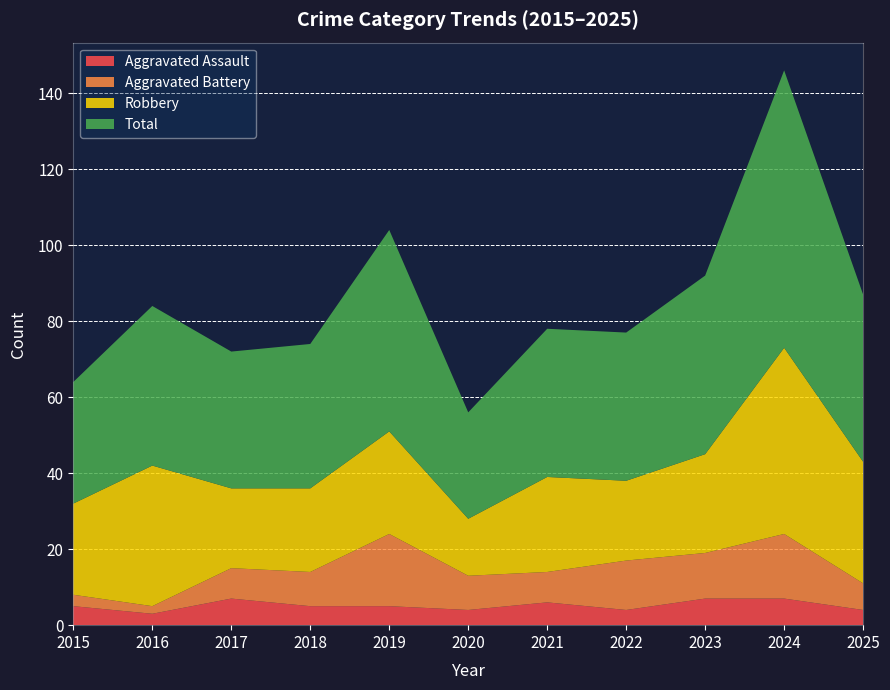

Reading left to right, what are all the values shown in this chart?

Aggravated Assault: 5	3	7	5	5	4	6	4	7	7	4
Aggravated Battery: 3	2	8	9	19	9	8	13	12	17	7
Robbery: 24	37	21	22	27	15	25	21	26	49	32
Total: 32	42	36	38	53	28	39	39	47	73	44